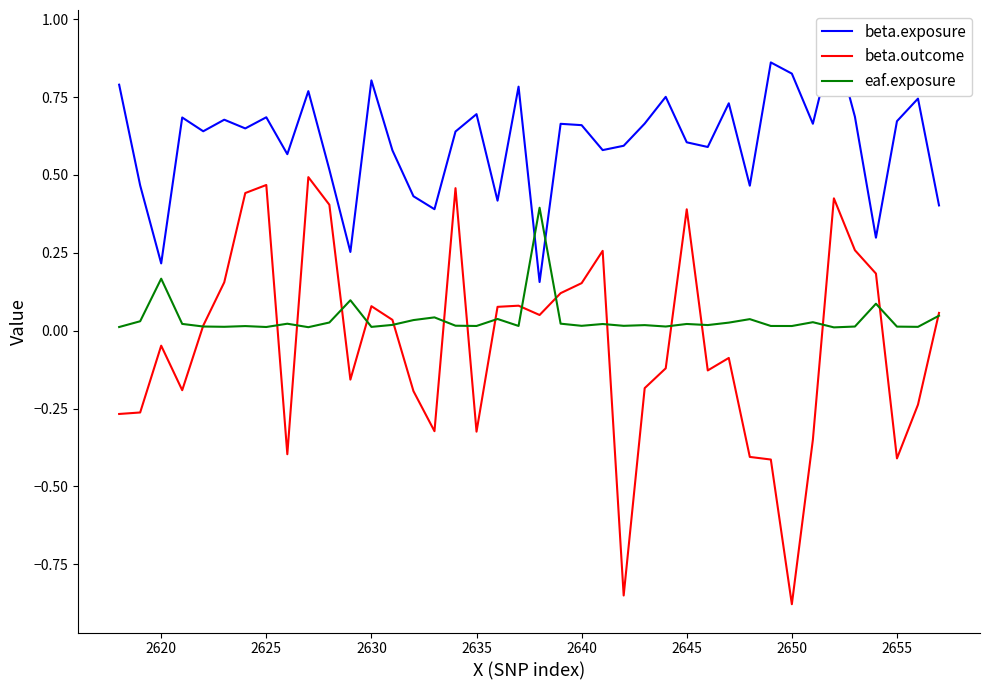

The beta.exposure series shows 0.4 at 2645. True or false?

False